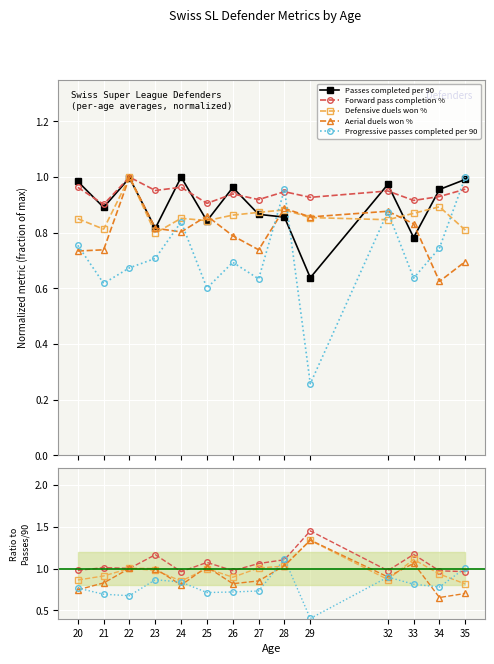

Which series has the largest total across all categories?

Forward pass completion %